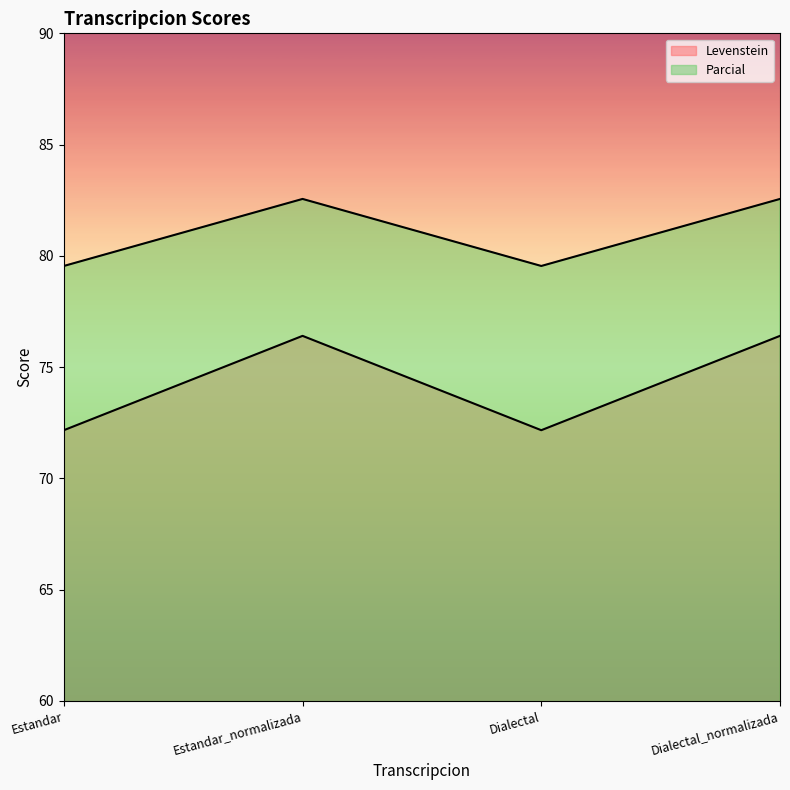

True or false: Levenstein and Parcial intersect in this chart.

False